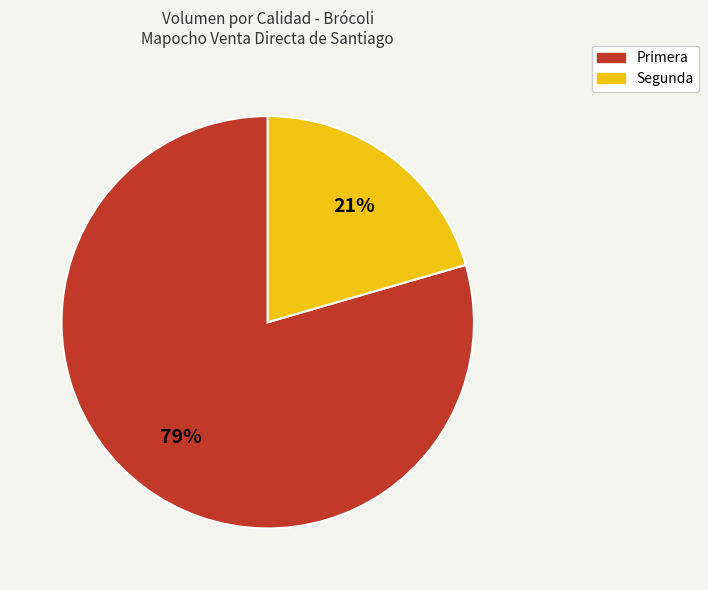

Between Segunda and Primera, which is larger?

Primera